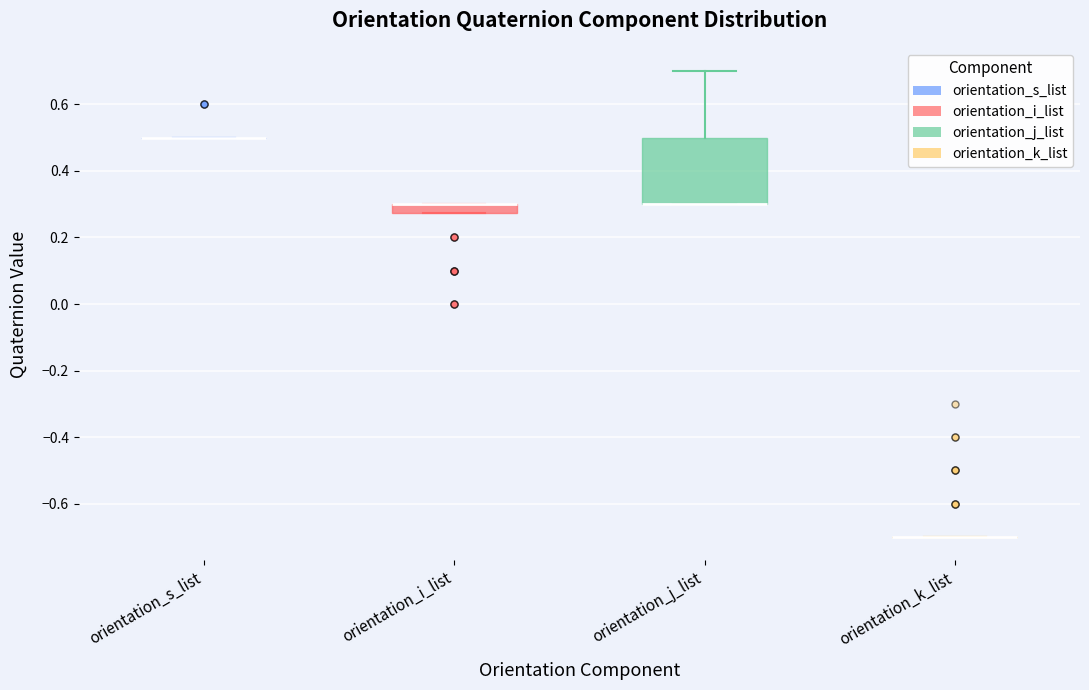

Which box is the tallest, from its lower edge to its upper edge?

orientation_j_list